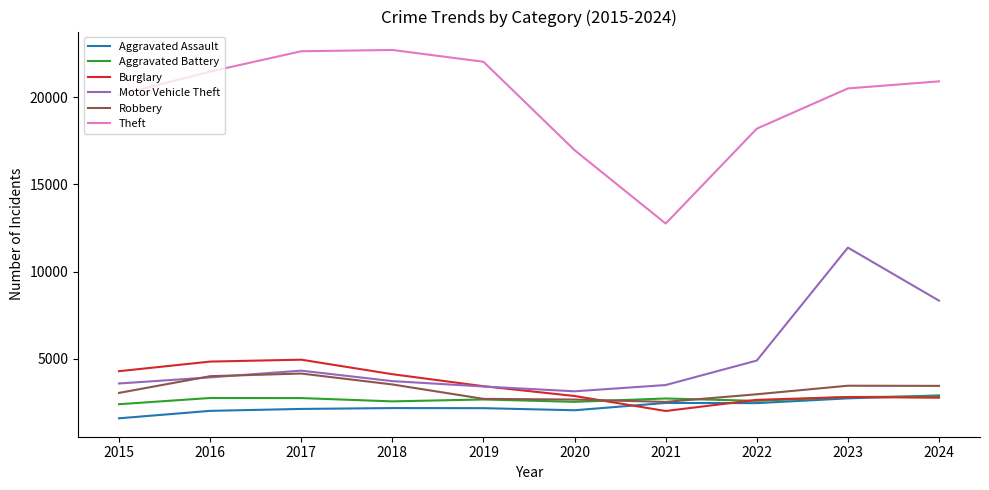

At which category is the sum across all series the highest?

2023